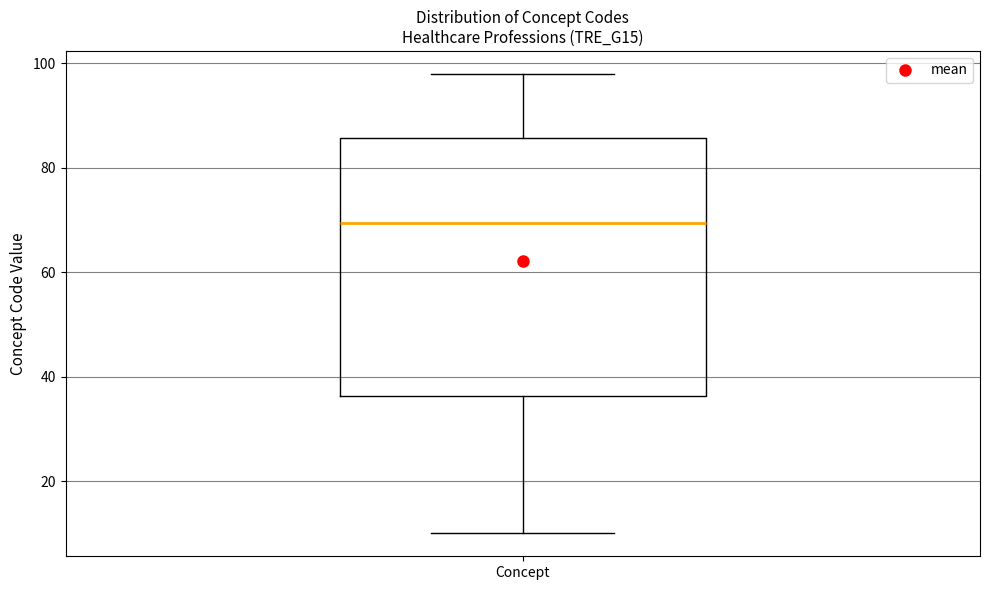

Transcribe this box plot: give where the median line is, the range the box spans, and where the two whiskers end, as read against the y-axis. The values are not printed on the chart, so give them approximately, as read against the axis.

median 70, box 36 to 86, whiskers 10 to 98